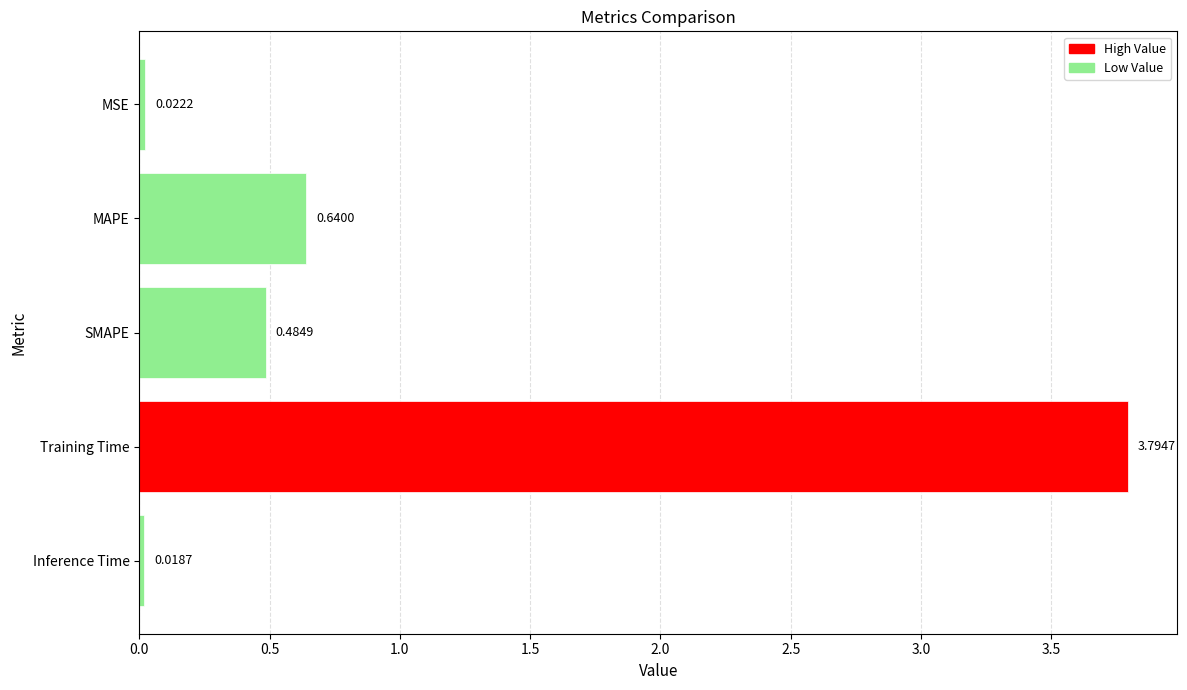

List the labels in order of value, largest first.

Training Time, MAPE, SMAPE, MSE, Inference Time